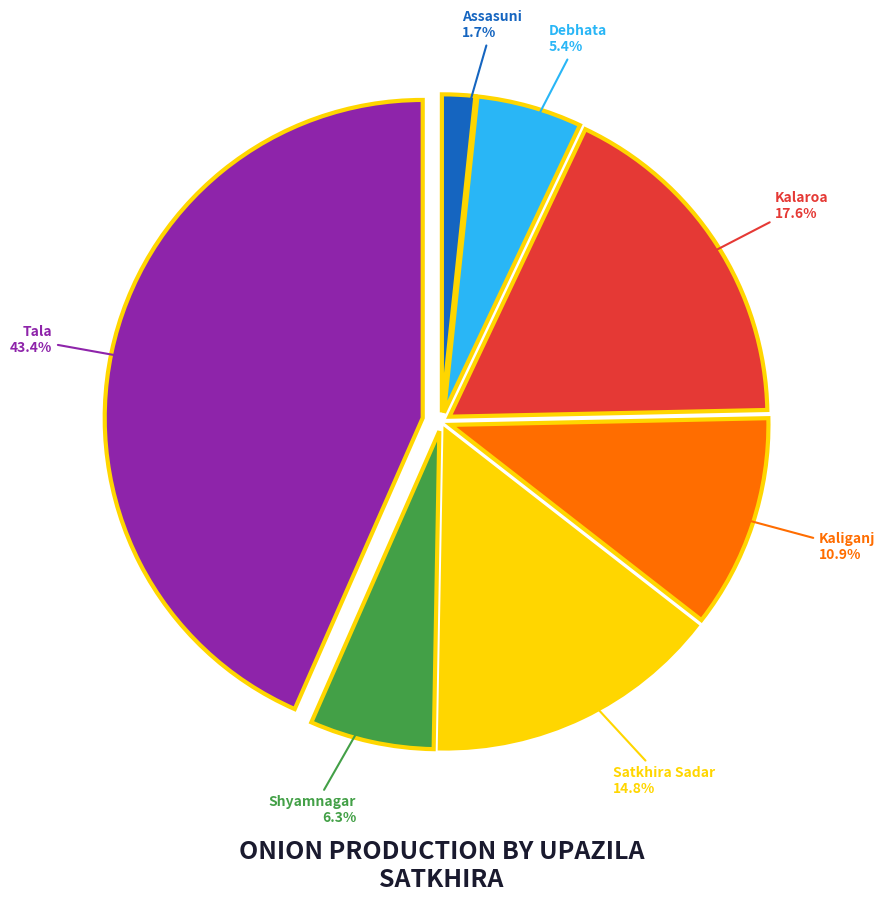

Is there any slice that represents more than half of the pie?

No